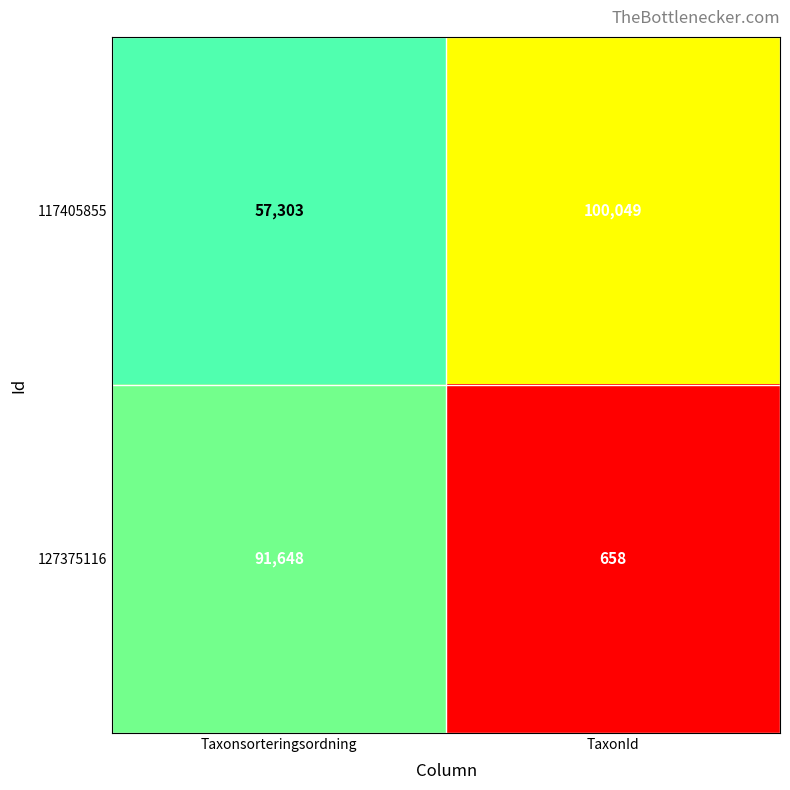

Reading right to left, extract all data points from this chart.

117405855: 100049	57303
127375116: 658	91648